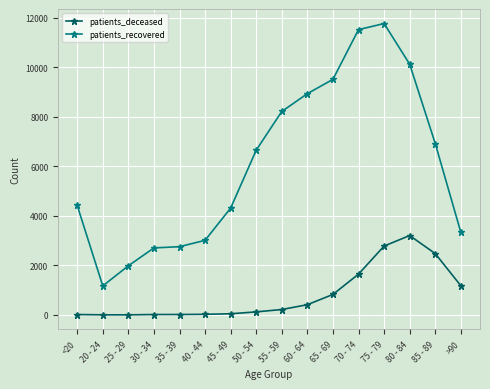

The value of patients_recovered at >90 is 2054. True or false?

False